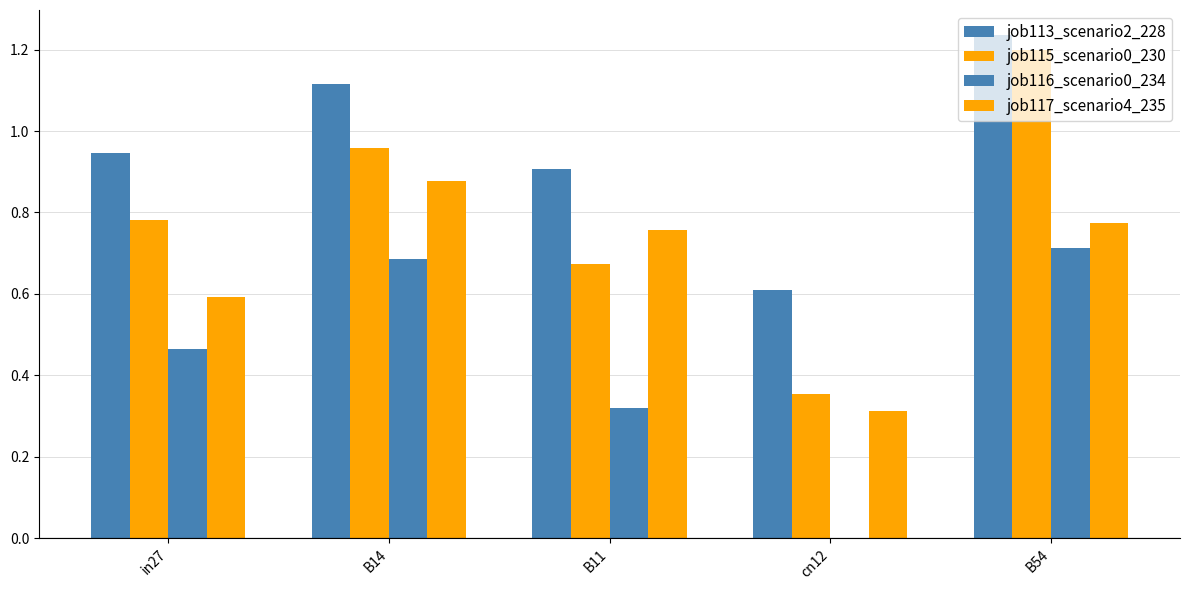

Which category has the highest value in the job113_scenario2_228 series?

B54